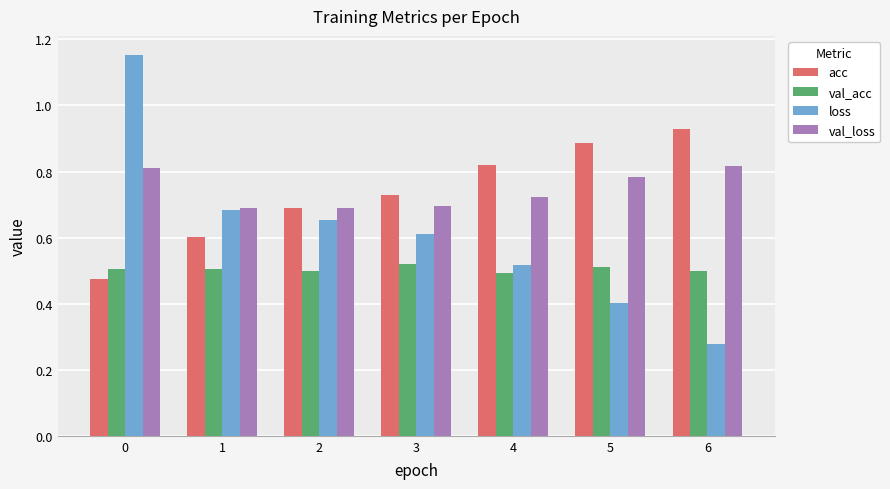

Which series has the widest spread of values?

loss